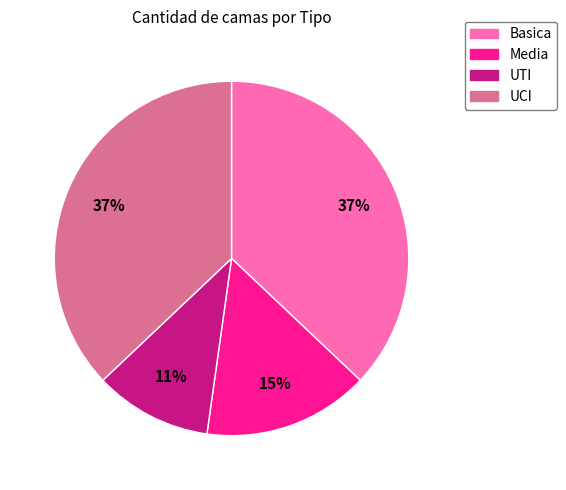

Does UCI account for over 50% of the chart?

No